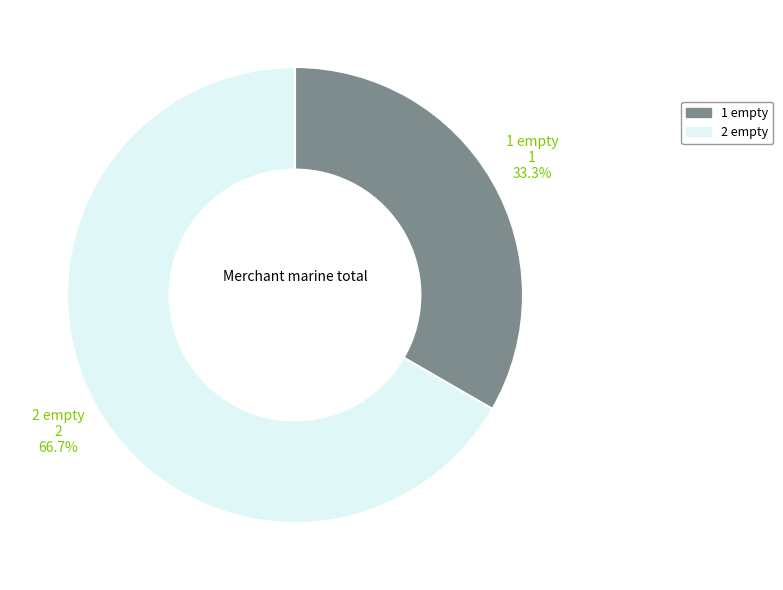

True or false: 1 empty accounts for 44% of the total.

False